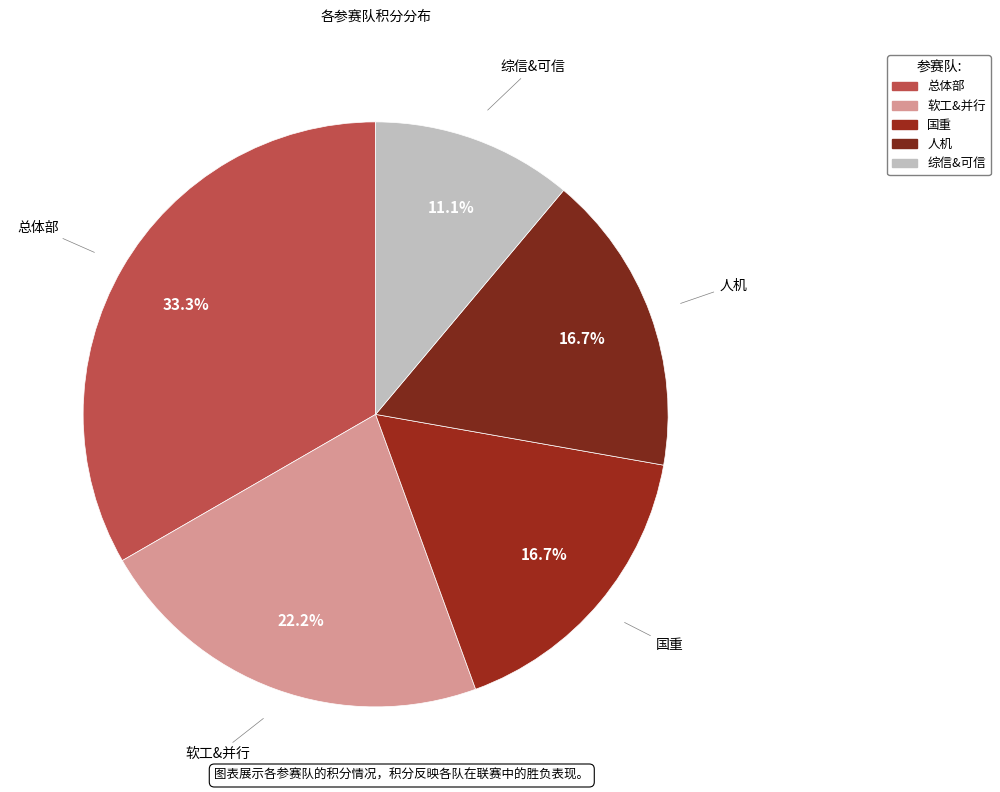

How many segments does this pie chart have?

5